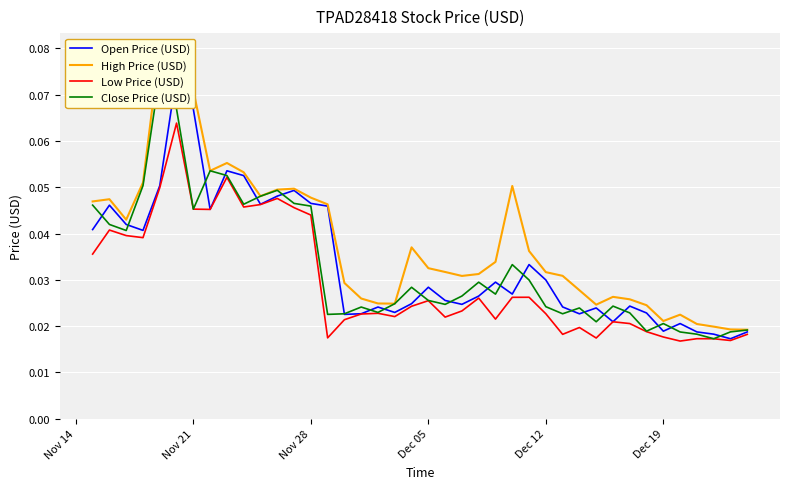

What are all the series names shown in the legend?

Open Price (USD), High Price (USD), Low Price (USD), Close Price (USD)